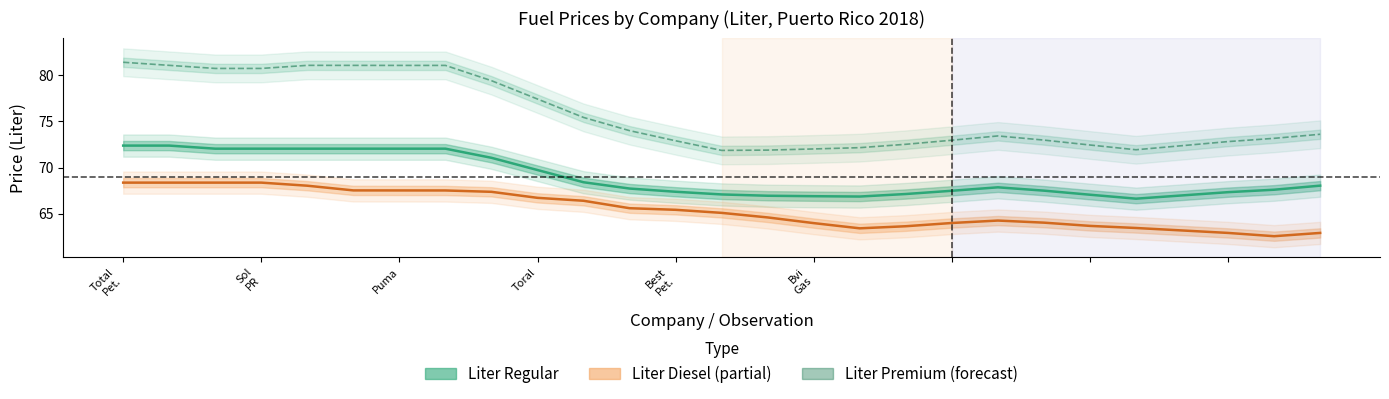

What position from the left is 22?

23